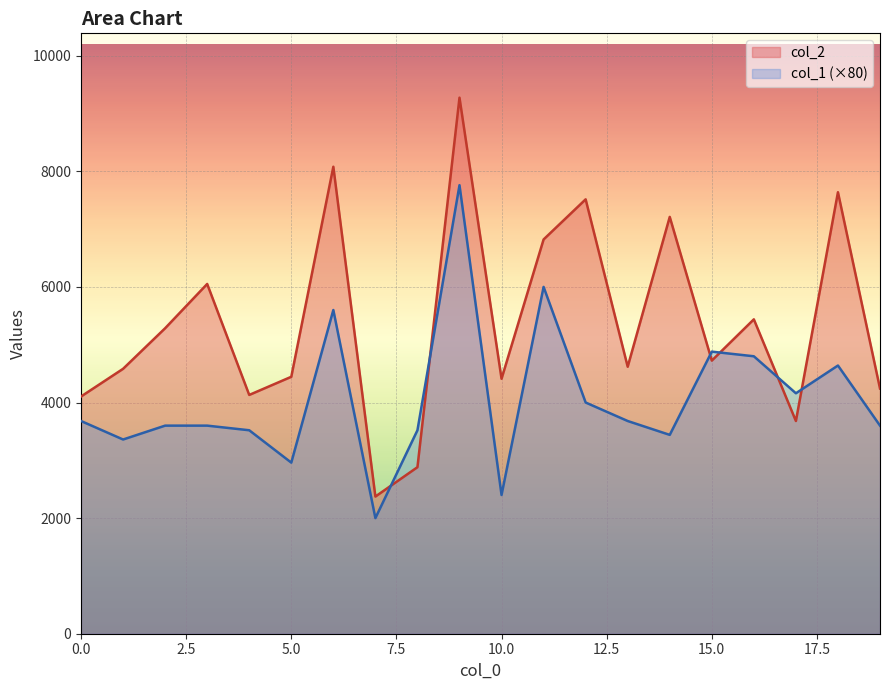

Reading left to right, what are all the values shown in this chart?

col_2: 0=4104	1=4583	2=5285	3=6051	4=4131	5=4445	6=8079	7=2373	8=2881	9=9274	10=4411	11=6821	12=7515	13=4619	14=7211	15=4725	16=5439	17=3680	18=7638	19=4242
col_1: 0=3680	1=3360	2=3600	3=3600	4=3520	5=2960	6=5600	7=2000	8=3520	9=7760	10=2400	11=6000	12=4000	13=3680	14=3440	15=4880	16=4800	17=4160	18=4640	19=3600